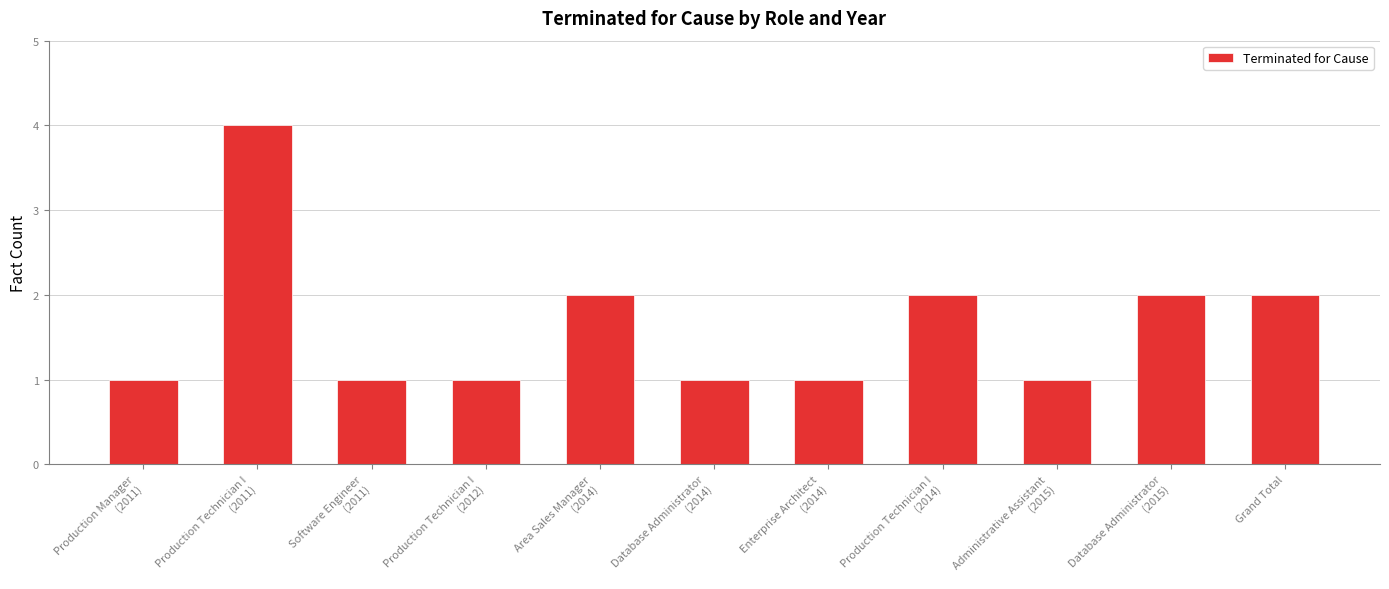

What position from the left is Enterprise Architect
(2014)?

7